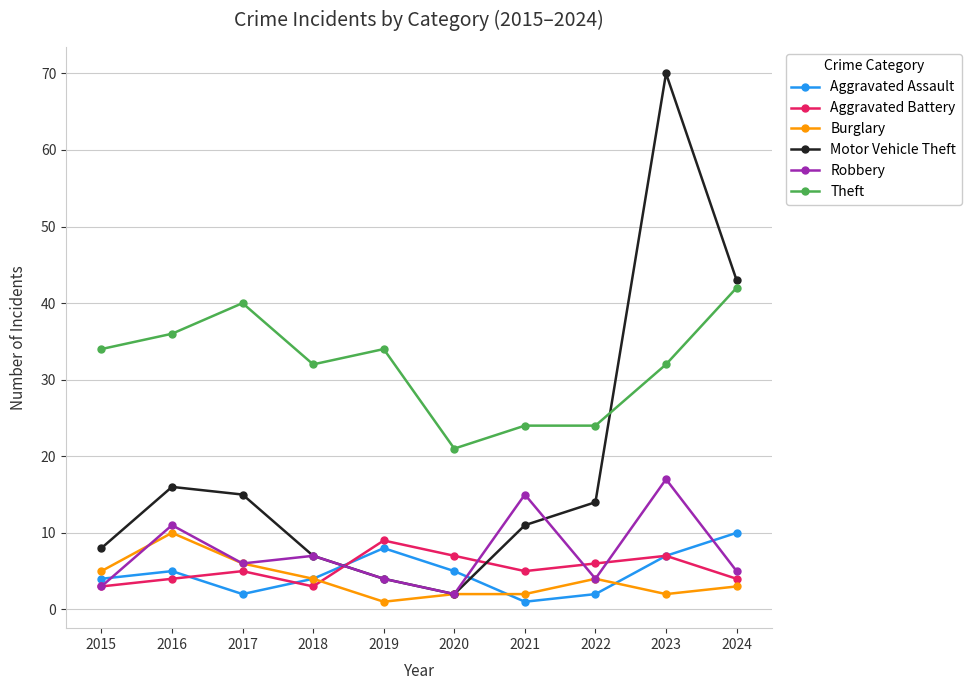

What is the total value across all series at 2018?

57